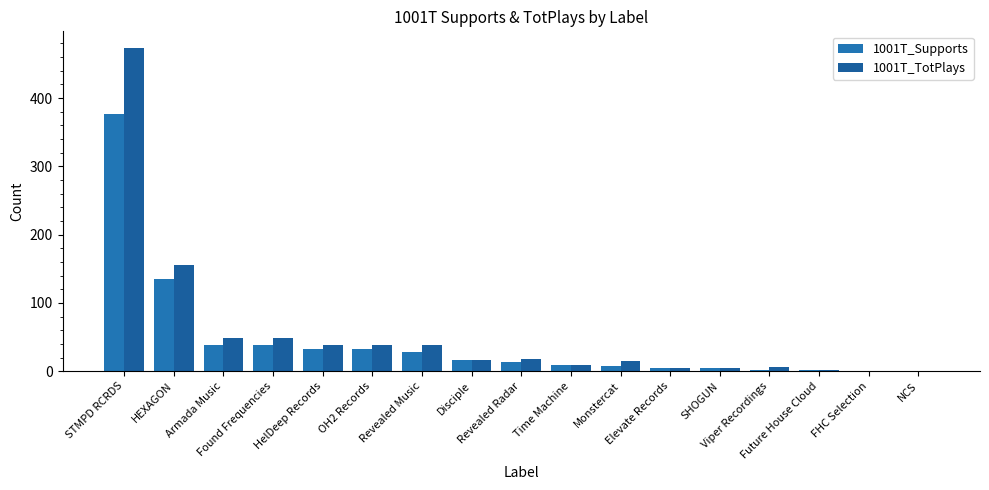

The 1001T_Supports series shows 7 at Elevate Records. True or false?

False